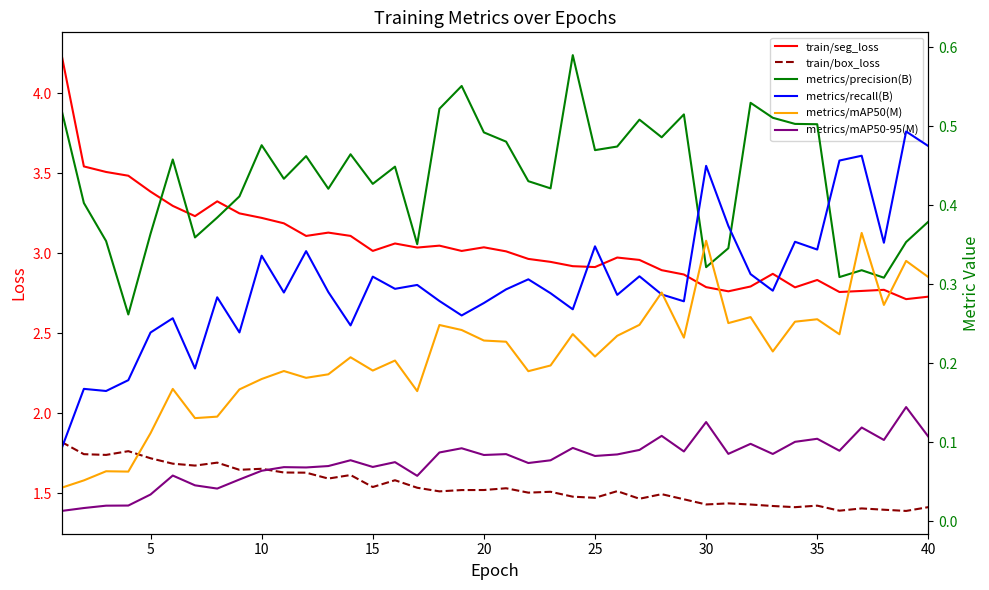

Rank the series by their maximum value, from highest to lowest.

train/seg_loss, train/box_loss, metrics/precision(B), metrics/recall(B), metrics/mAP50(M), metrics/mAP50-95(M)